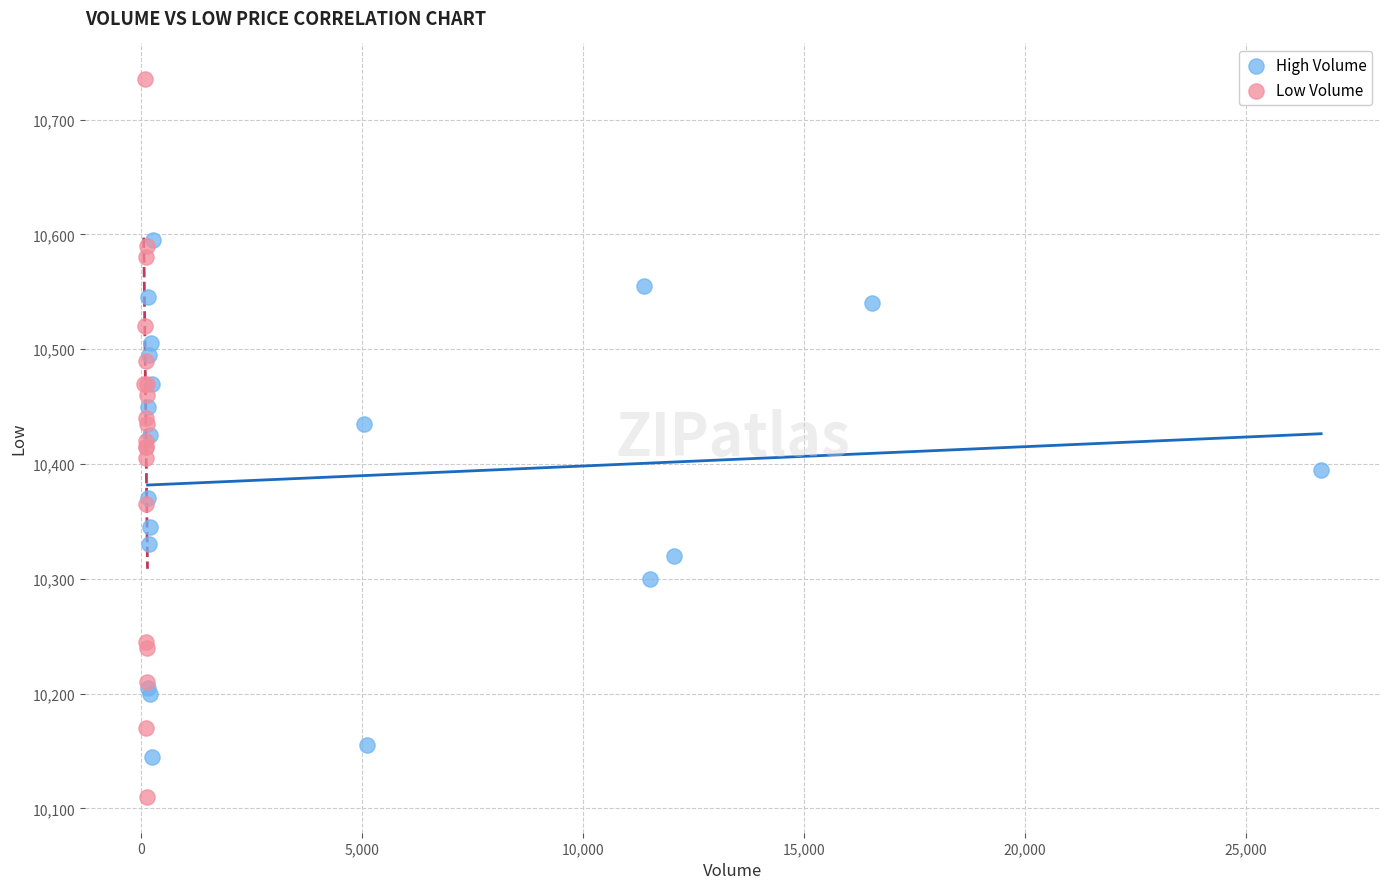

Which series contains the lowest Y value?

Low Volume